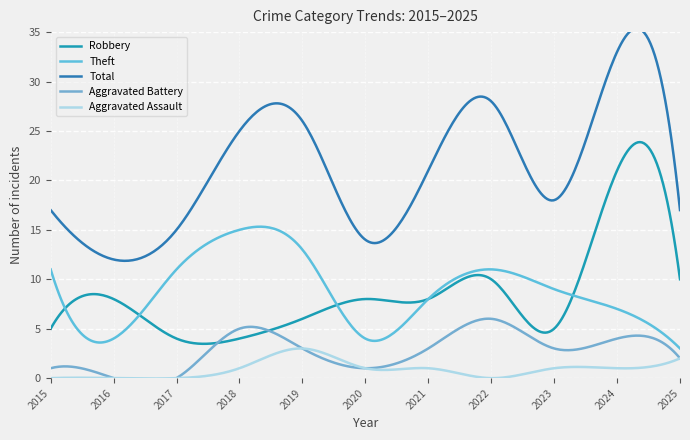

Reading left to right, list all the values displayed in this chart.

Robbery: 5	8	4	4	6	8	8	10	5	21	10
Theft: 11	4	11	15	13	4	8	11	9	7	3
Total: 17	12	15	25	26	14	21	28	18	33	17
Aggravated Battery: 1	0	0	5	3	1	3	6	3	4	2
Aggravated Assault: 0	0	0	1	3	1	1	0	1	1	2